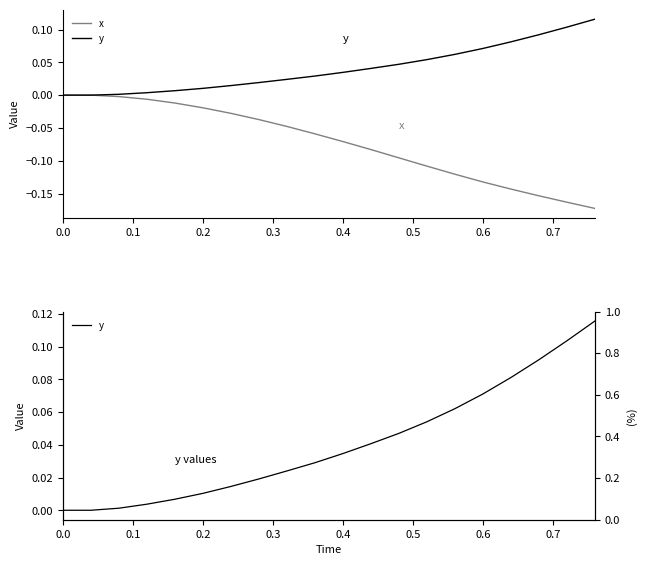

True or false: x has more than 2 interior local peaks.

False